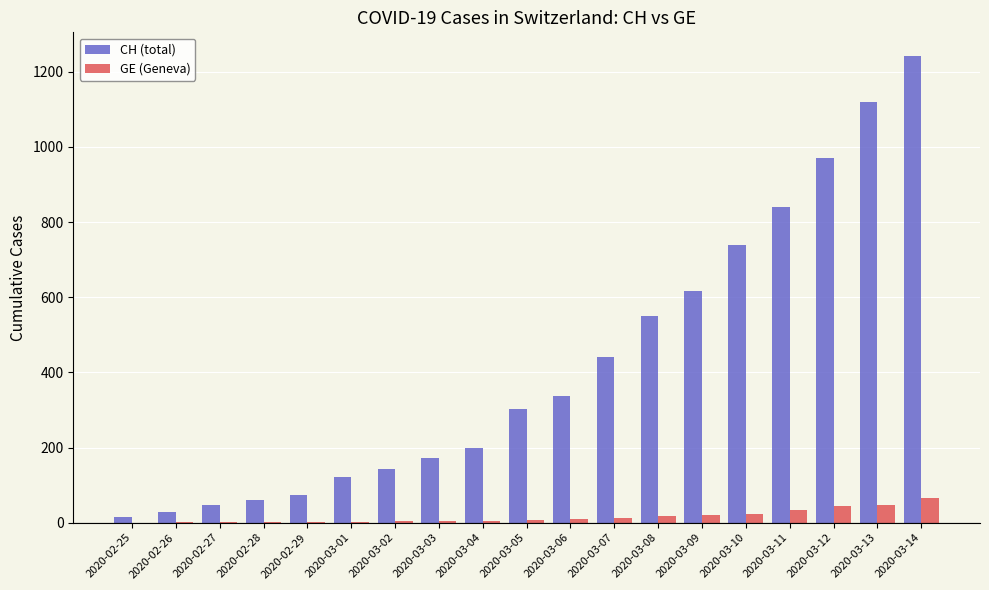

What is the maximum value shown in the chart?

1243